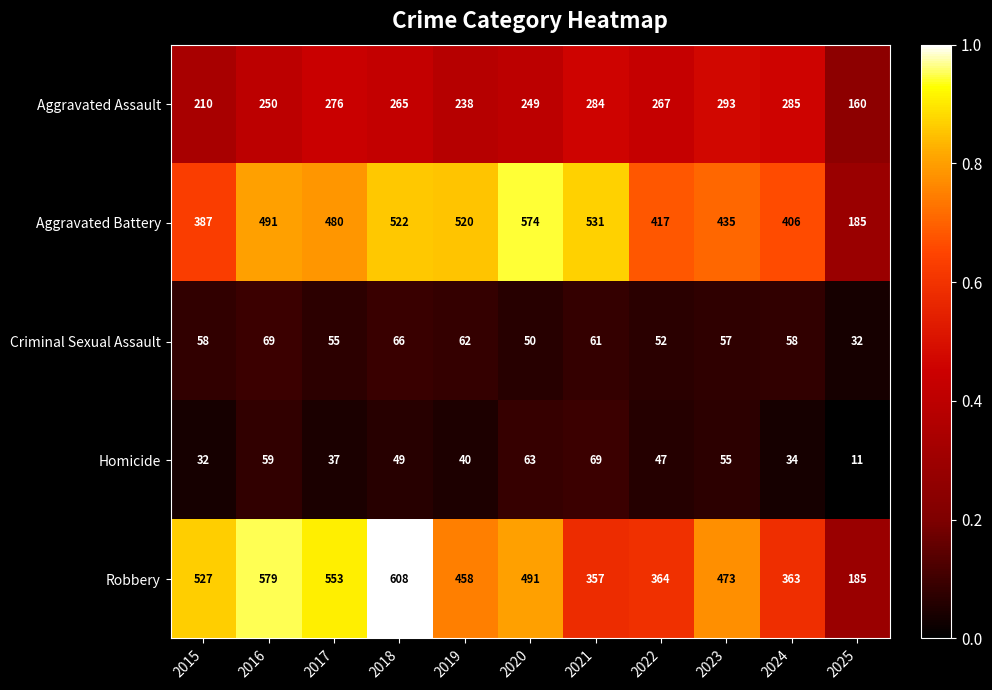

What is the difference between the Aggravated Assault values at 2024 and 2023?

8